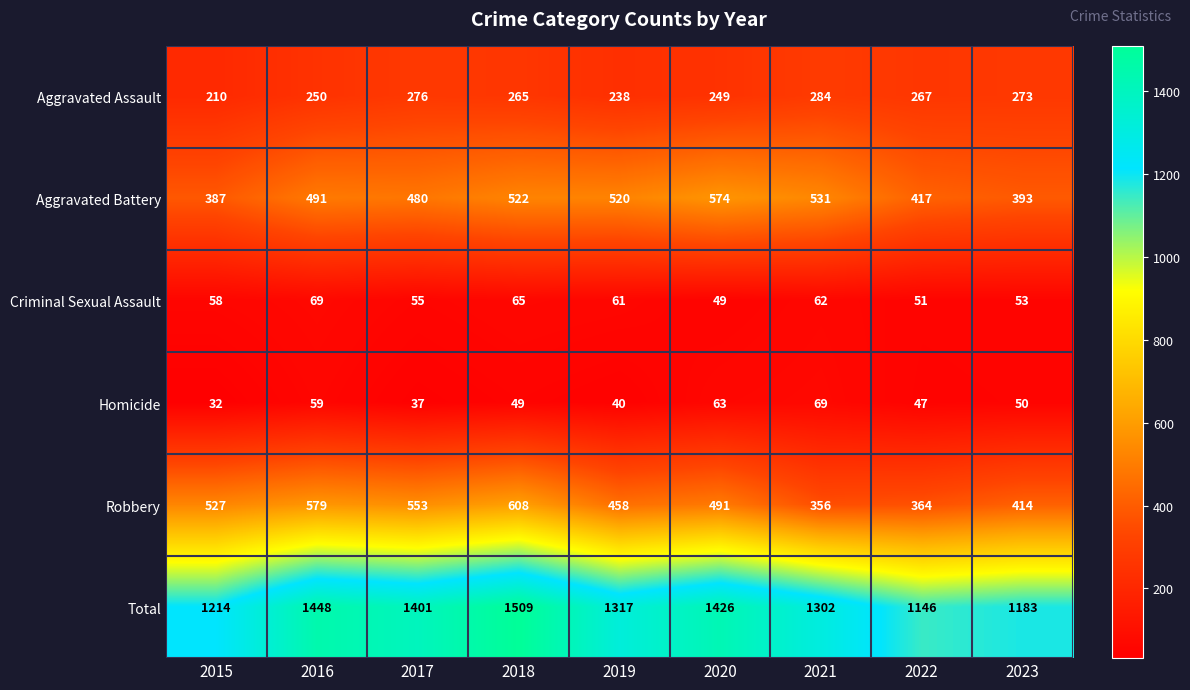

What is the sum of the Homicide values at 2017 and 2020?

100